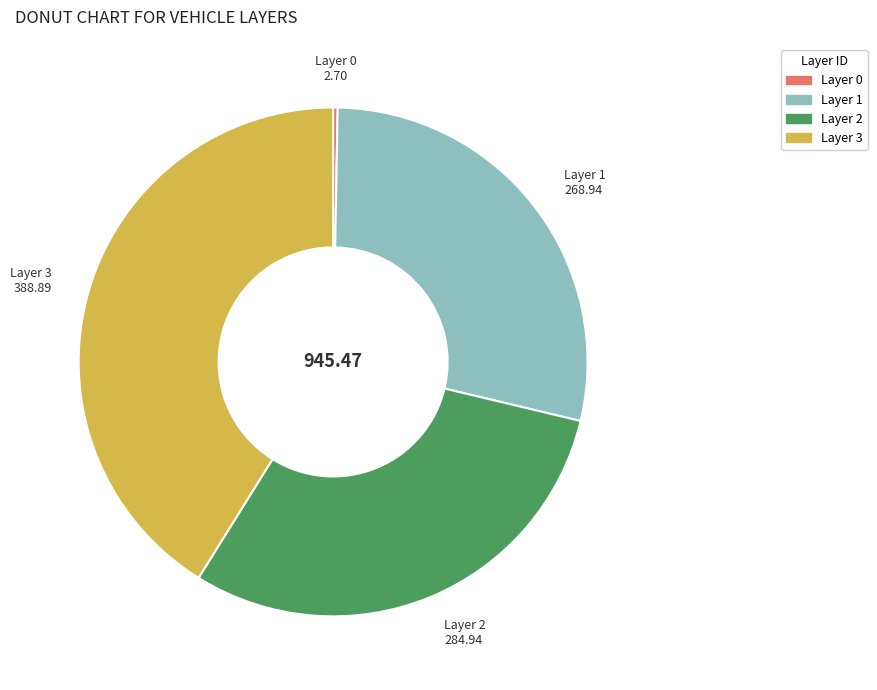

Is there a majority slice in this chart?

No